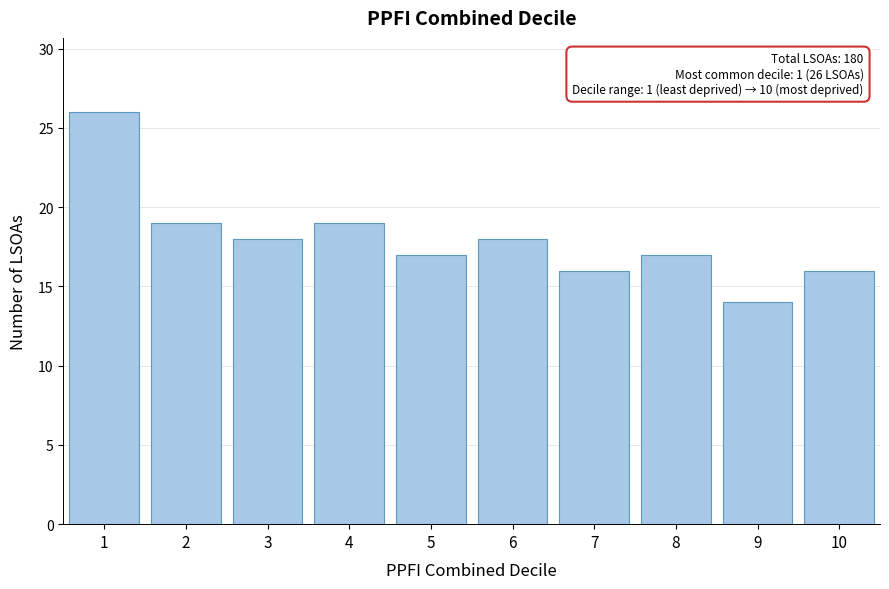

Reading left to right, list all the values displayed in this chart.

26	19	18	19	17	18	16	17	14	16